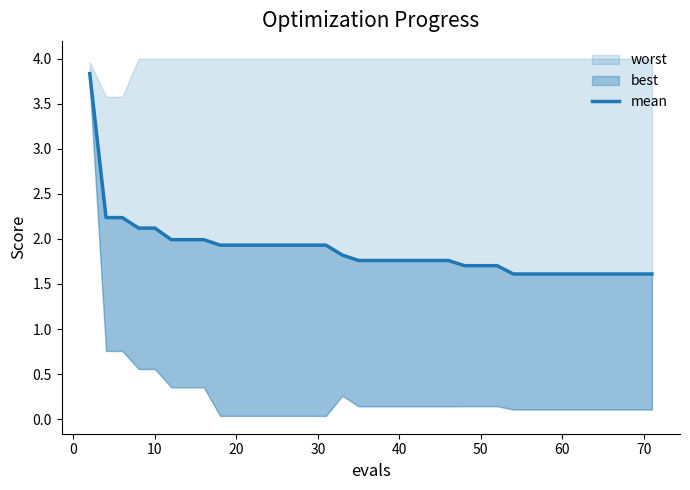

True or false: the data shows 2.6 at 34.

False